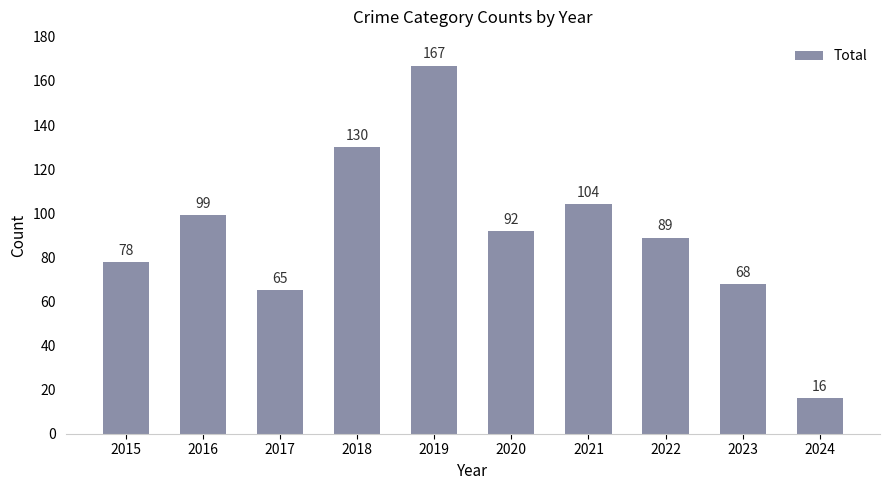

Are the bars horizontal?

No